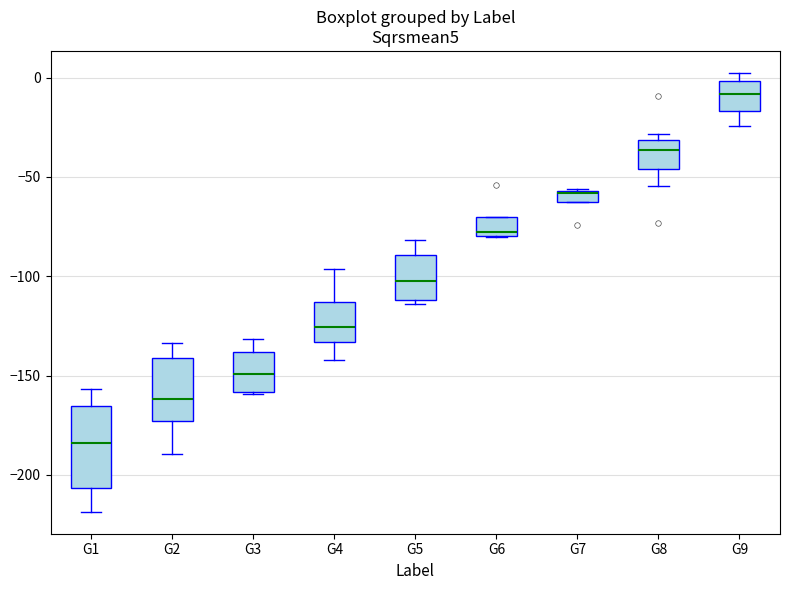

Comparing the boxes themselves (not the whiskers), which one is the tallest?

G1